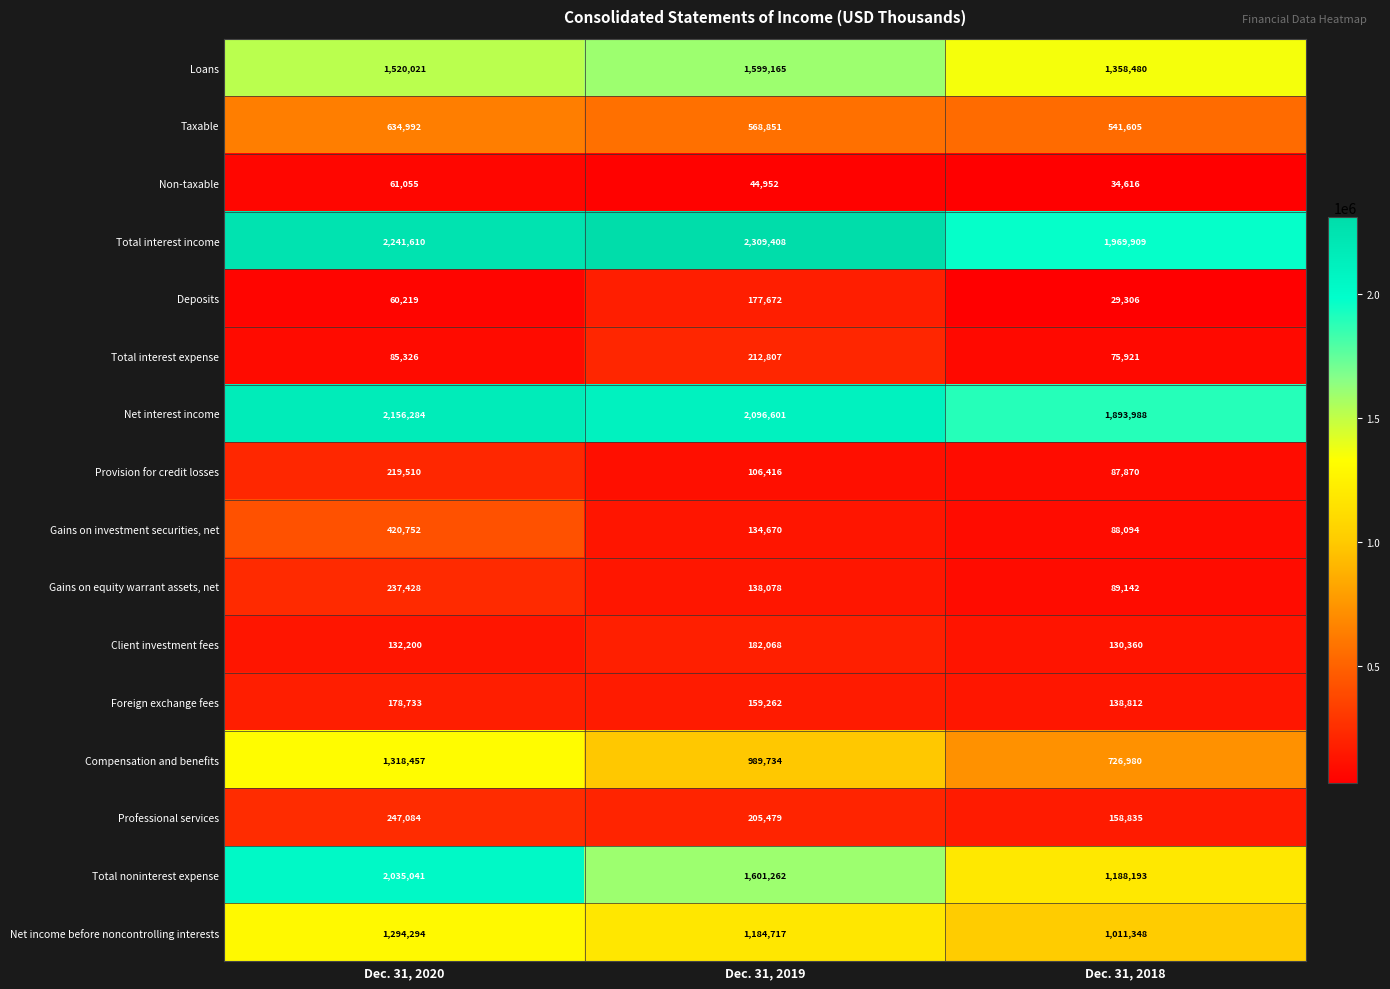

How many data points does each series have?

3